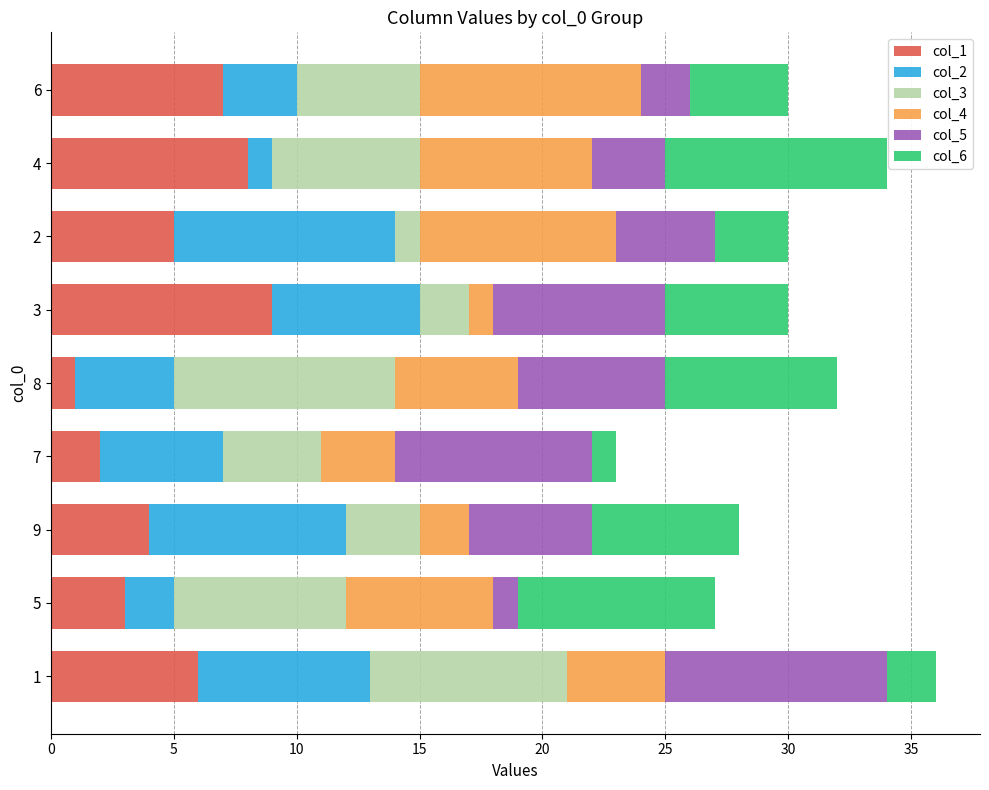

What is the value of the col_6 bar at the 2nd from the left?

8